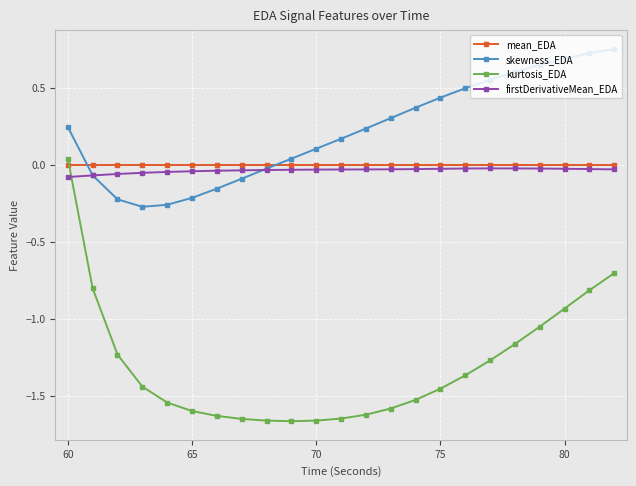

Which series has the largest total across all categories?

skewness_EDA